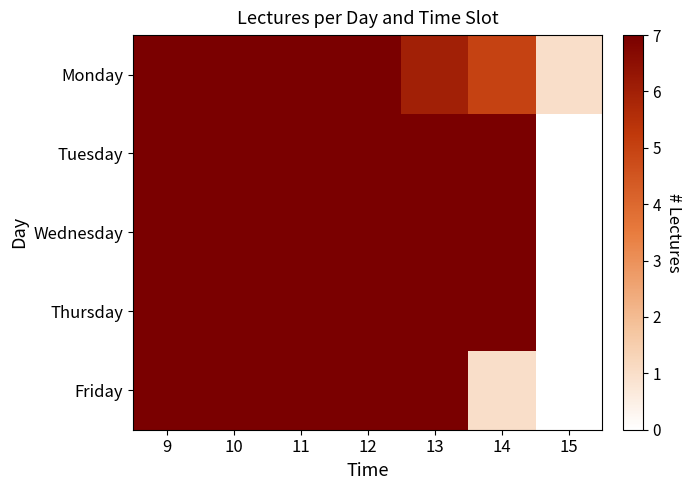

Reading left to right, what are all the values shown in this chart?

Monday: 9=7	10=7	11=7	12=7	13=6	14=5	15=1
Tuesday: 9=7	10=7	11=7	12=7	13=7	14=7	15=0
Wednesday: 9=7	10=7	11=7	12=7	13=7	14=7	15=0
Thursday: 9=7	10=7	11=7	12=7	13=7	14=7	15=0
Friday: 9=7	10=7	11=7	12=7	13=7	14=1	15=0